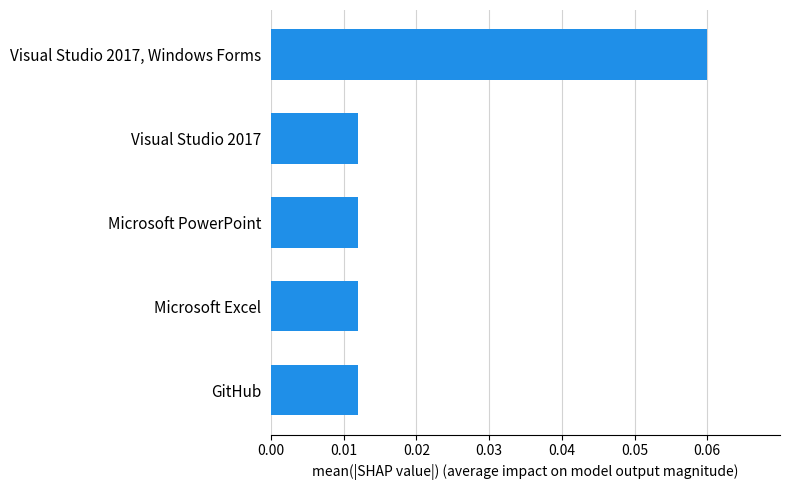

Are the bars grouped side by side (vs. stacked)?

No